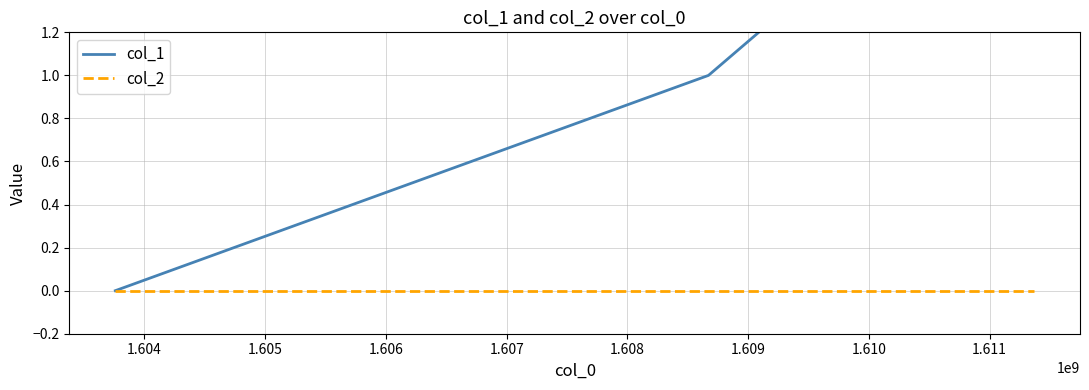

How many col_1 values are between 1 and 3?

3